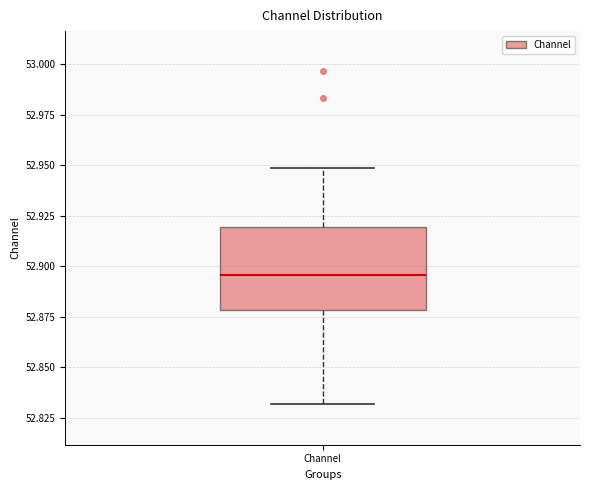

Where is the upper edge of the box for Channel on the y-axis? The values are not printed on the chart, so give them approximately, as read against the axis.

52.920